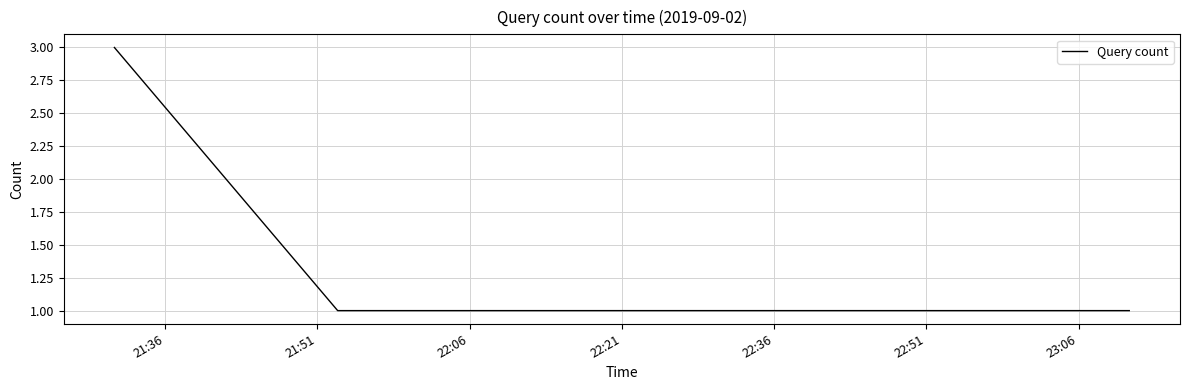

True or false: the data has more than 2 interior local peaks.

False